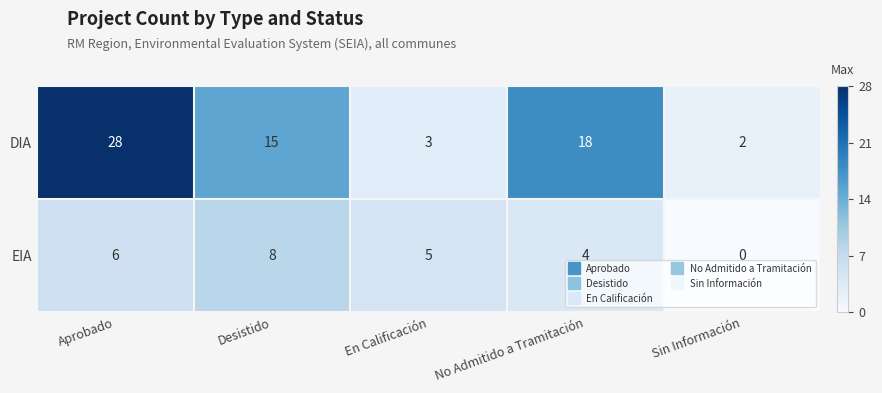

Which series has the largest total across all categories?

DIA